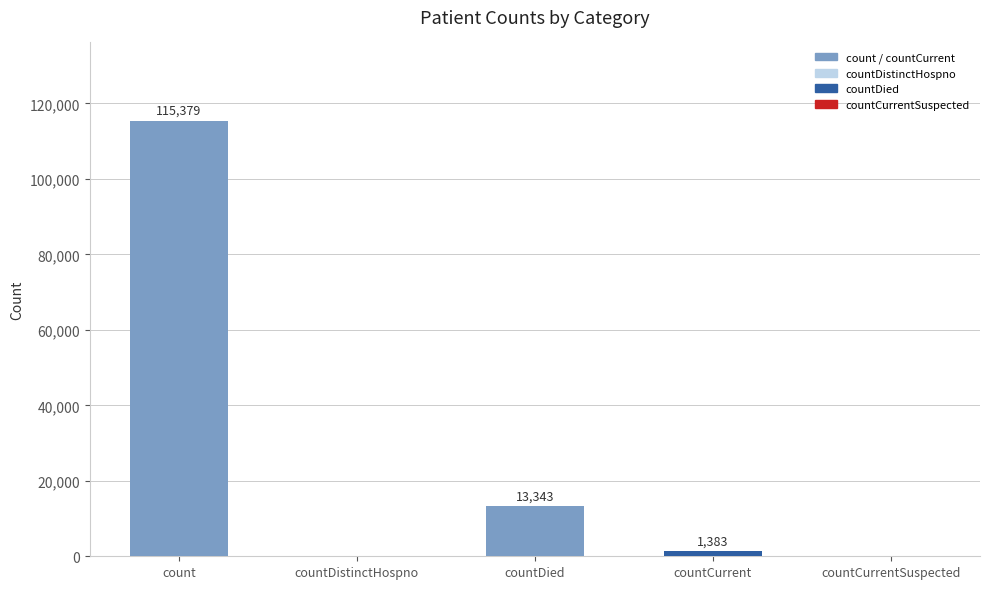

How many data points does each series have?

5